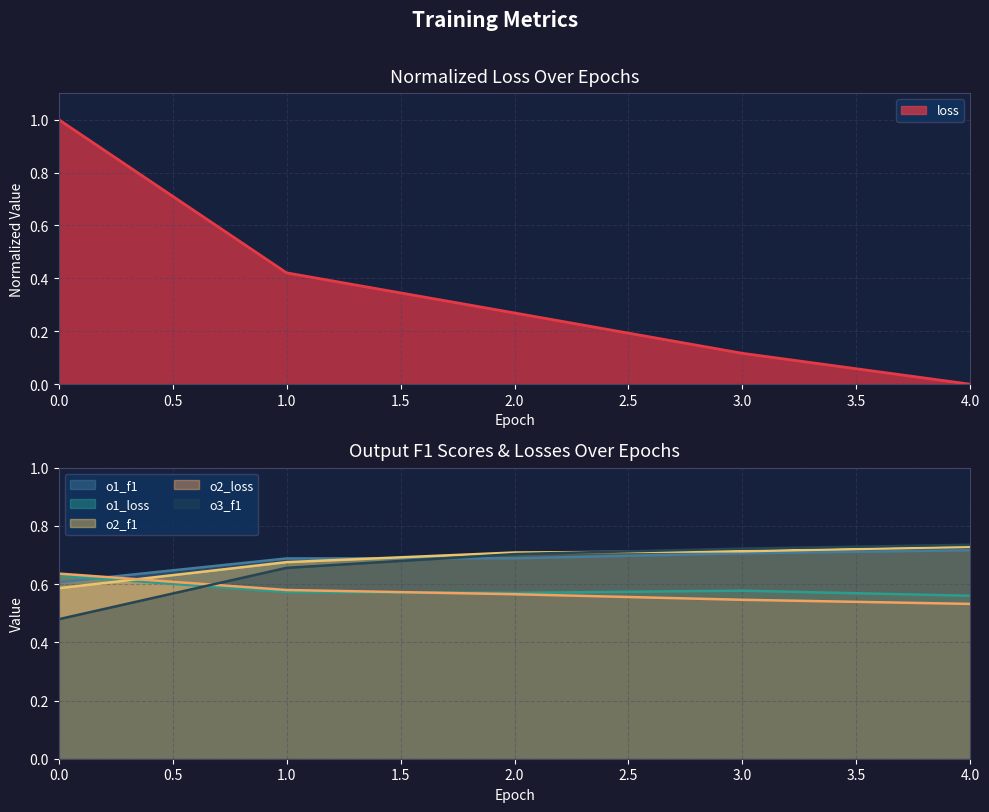

True or false: loss has a value of 0.1 at 3.

True